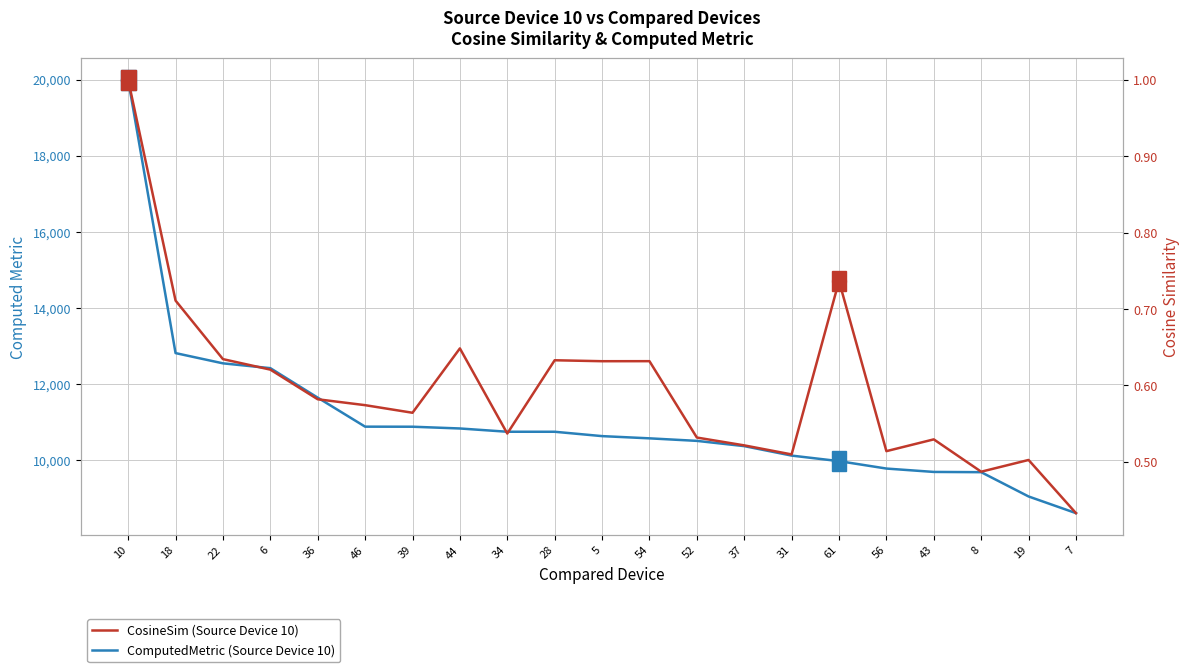

Reading right to left, list all the values displayed in this chart.

ComputedMetric: 8596.5	9034.7	9673.3	9680.0	9768.9	9964.0	10109.7	10358.7	10496.9	10563.3	10621.9	10736.5	10736.9	10822.8	10869.0	10870.6	11633.2	12409.2	12536.0	12805.4	19993.0
CosineSim: 0.4	0.5	0.5	0.5	0.5	0.7	0.5	0.5	0.5	0.6	0.6	0.6	0.5	0.6	0.6	0.6	0.6	0.6	0.6	0.7	1.0